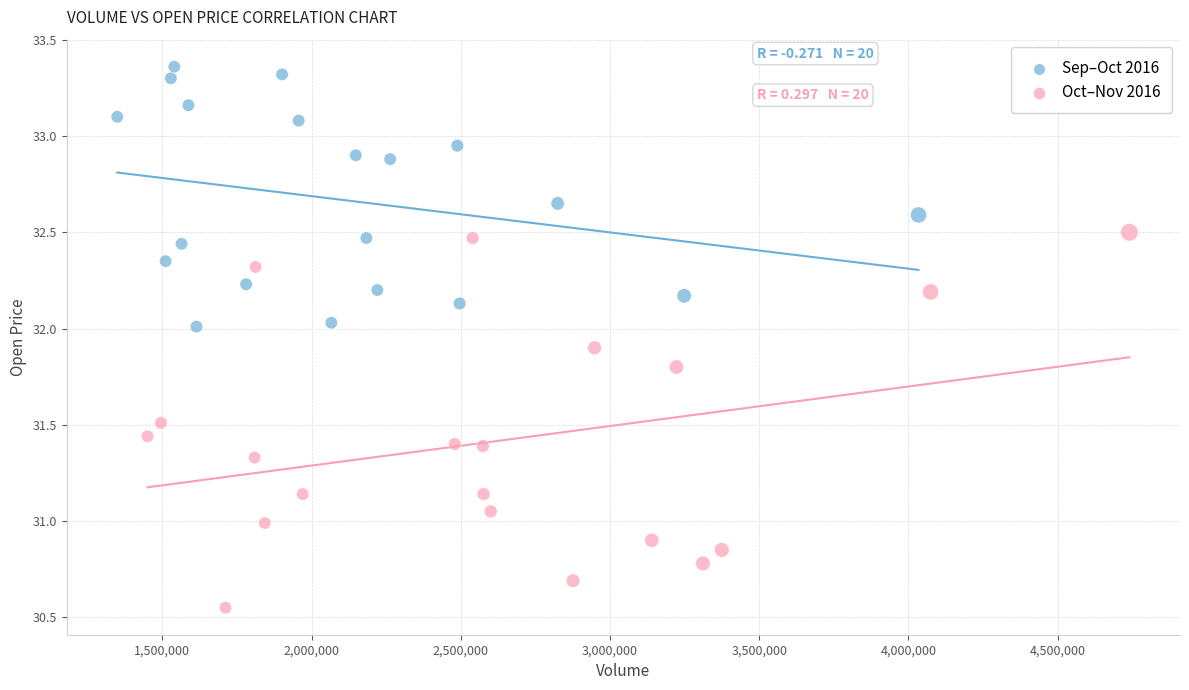

Which series has the largest Y range (max minus min)?

Oct–Nov 2016